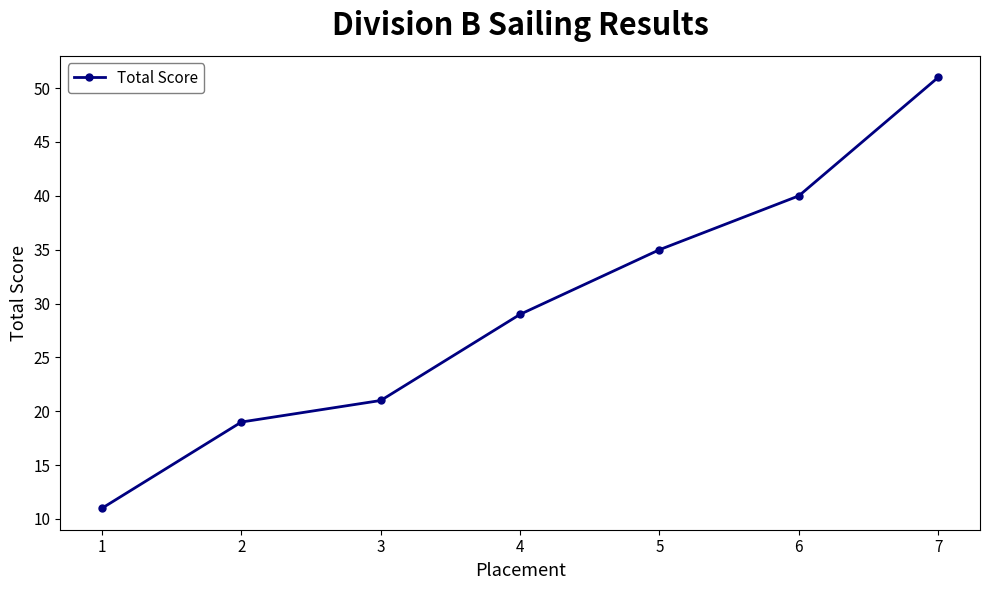

List the labels in order of value, largest first.

7, 6, 5, 4, 3, 2, 1